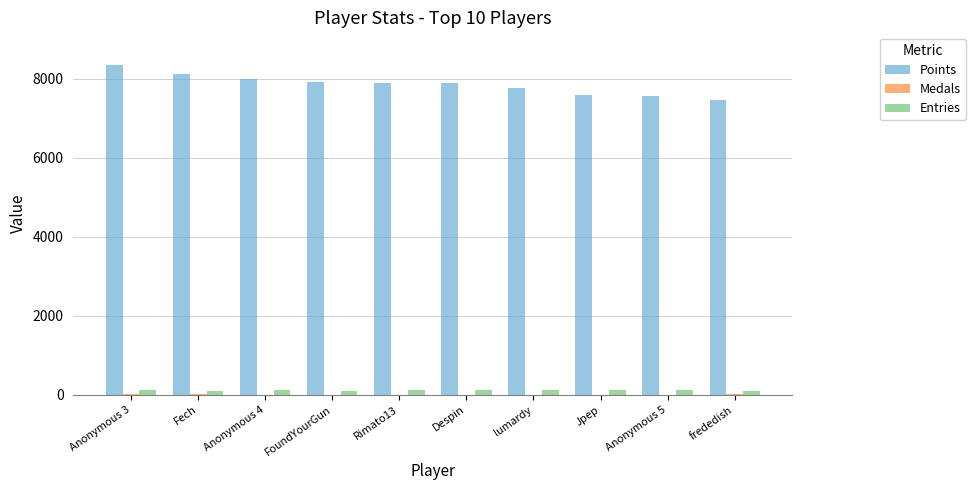

Which series has the largest total across all categories?

Points